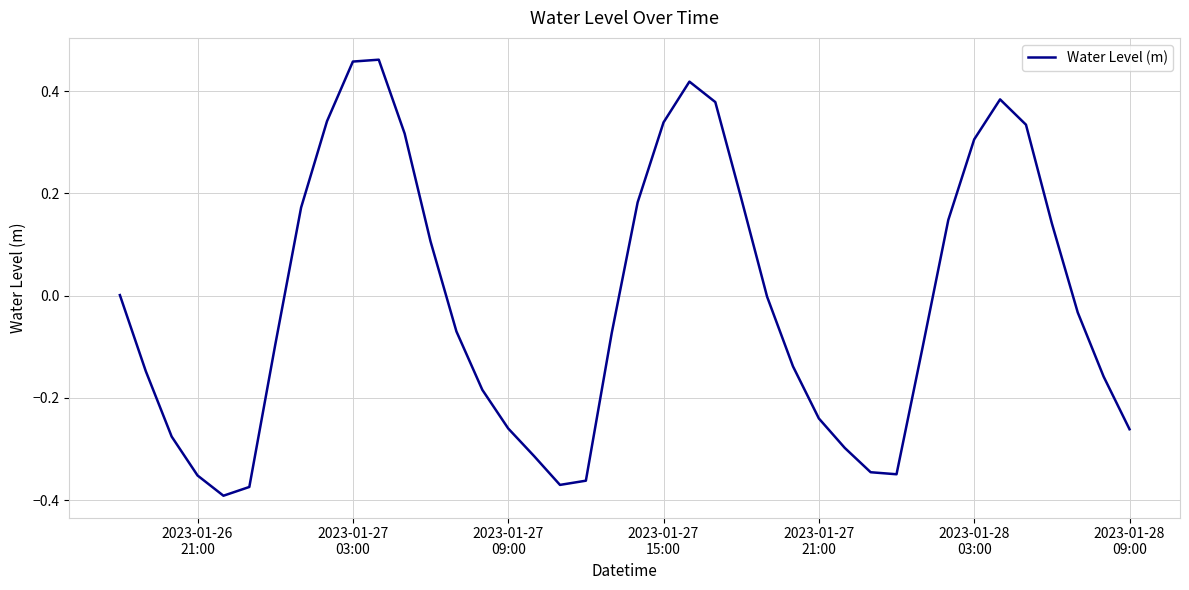

Does the chart display data point markers on the line(s)?

No